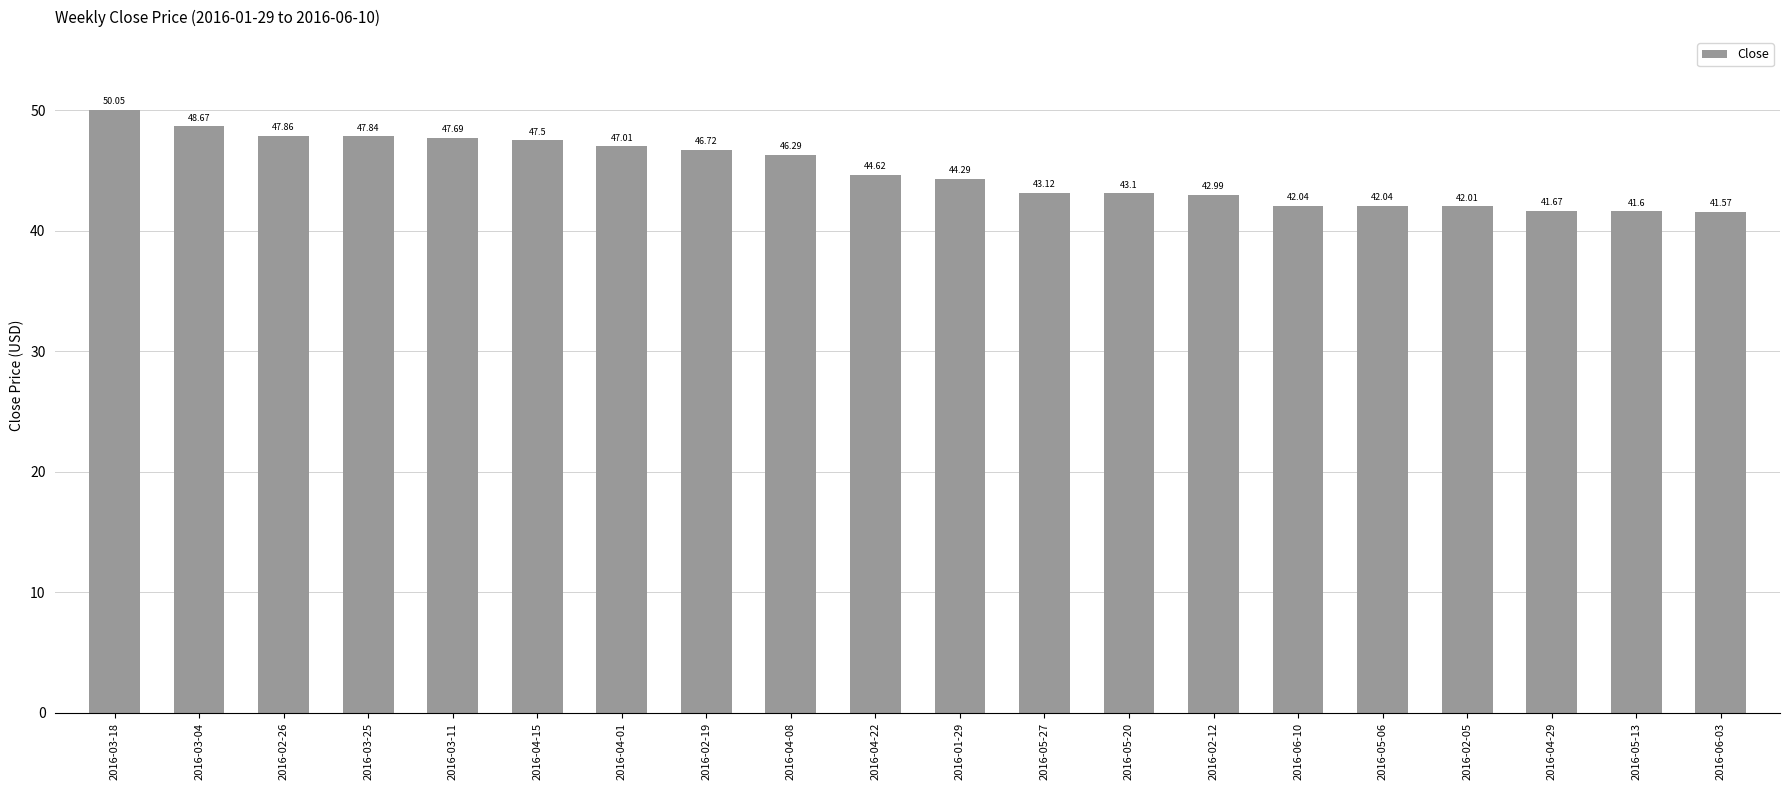

Which category has the highest value across all series?

2016-03-18